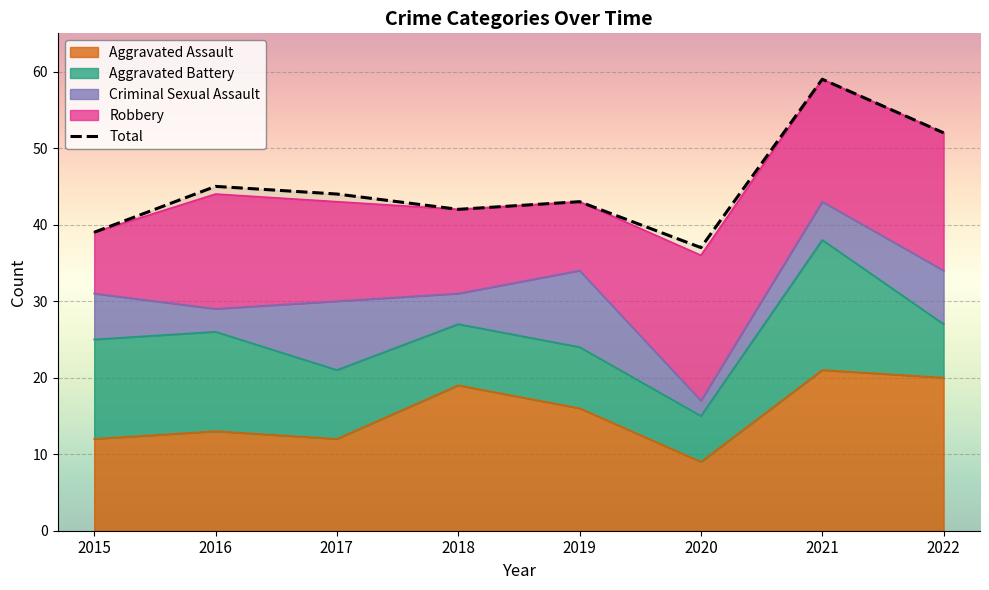

Rank the categories by value from lowest to highest.

2020, 2015, 2018, 2019, 2017, 2016, 2022, 2021